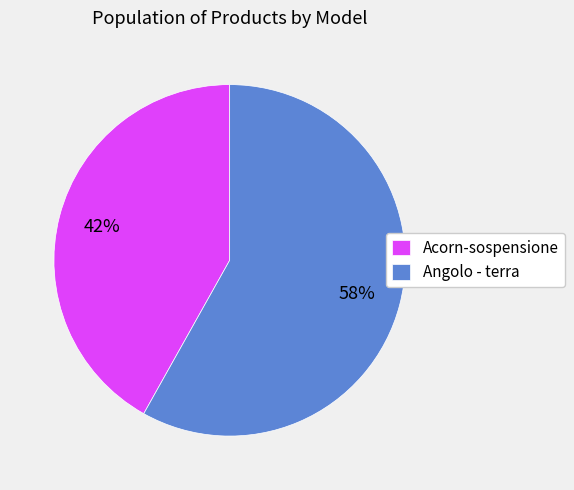

The Angolo - terra slice represents 58% of the pie. True or false?

True